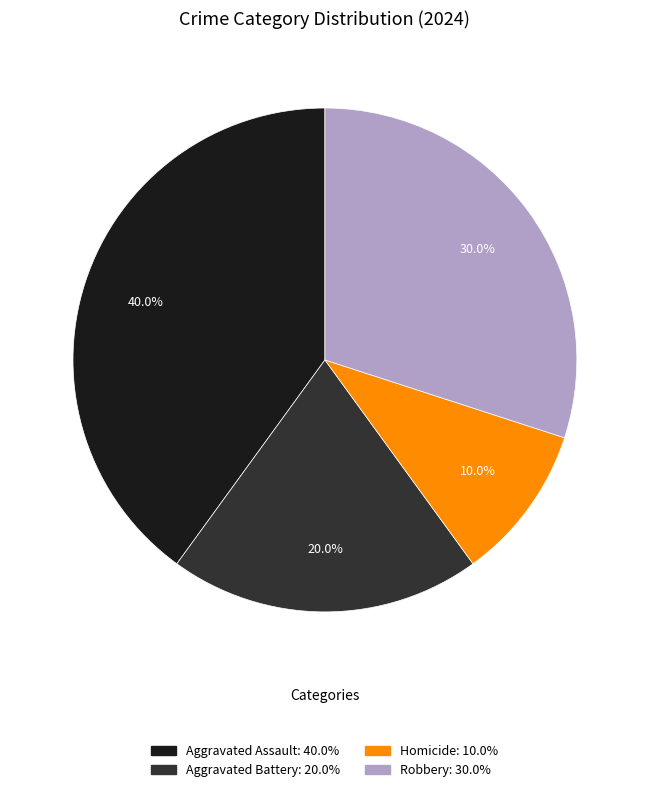

Is there any slice that represents more than half of the pie?

No